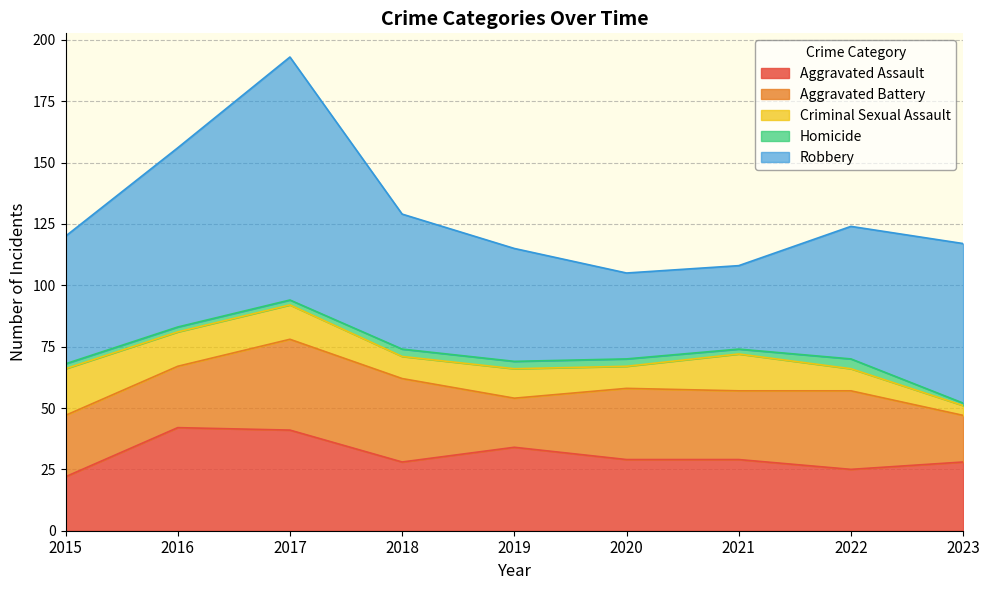

How many series are shown in this chart?

5